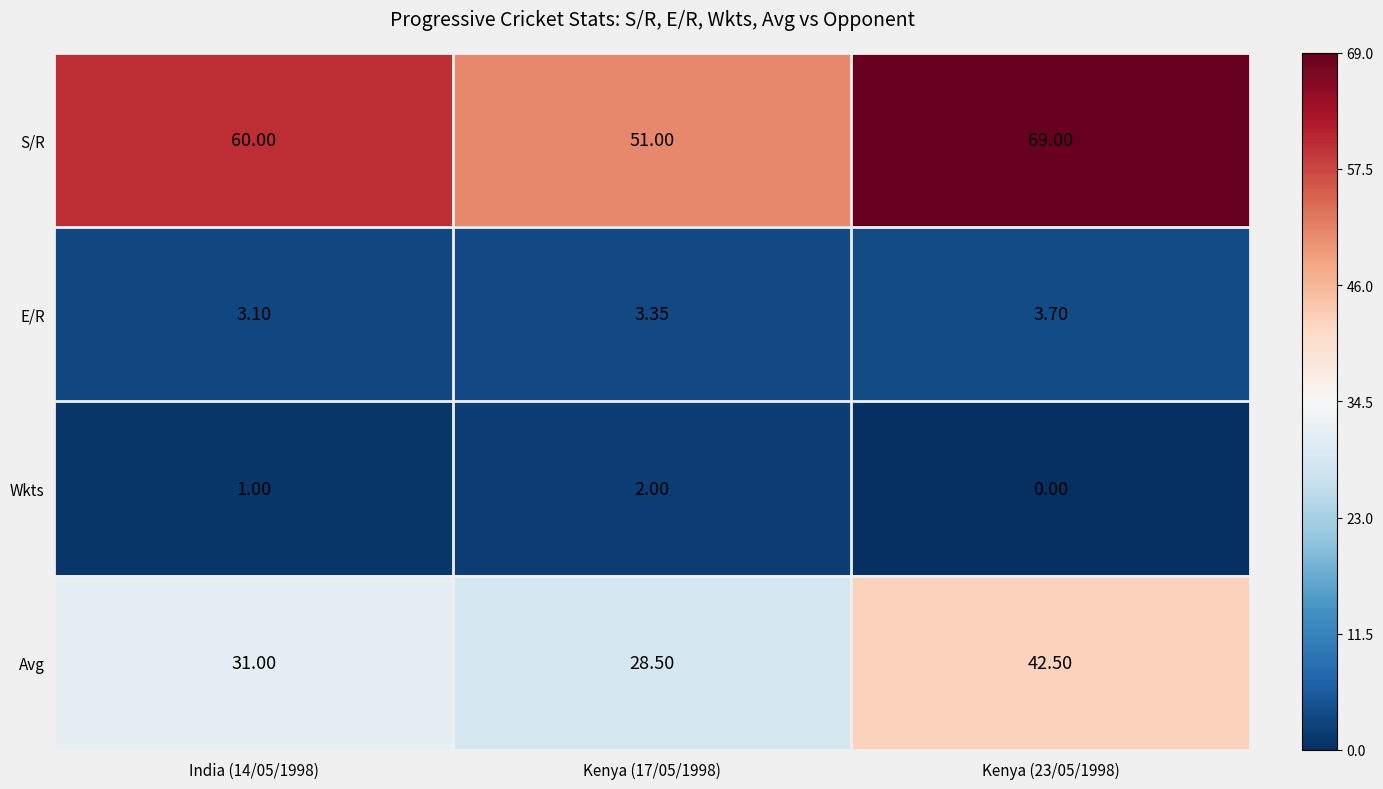

Is the value of Wkts at Kenya (17/05/1998) greater than the value of E/R at Kenya (23/05/1998)?

No